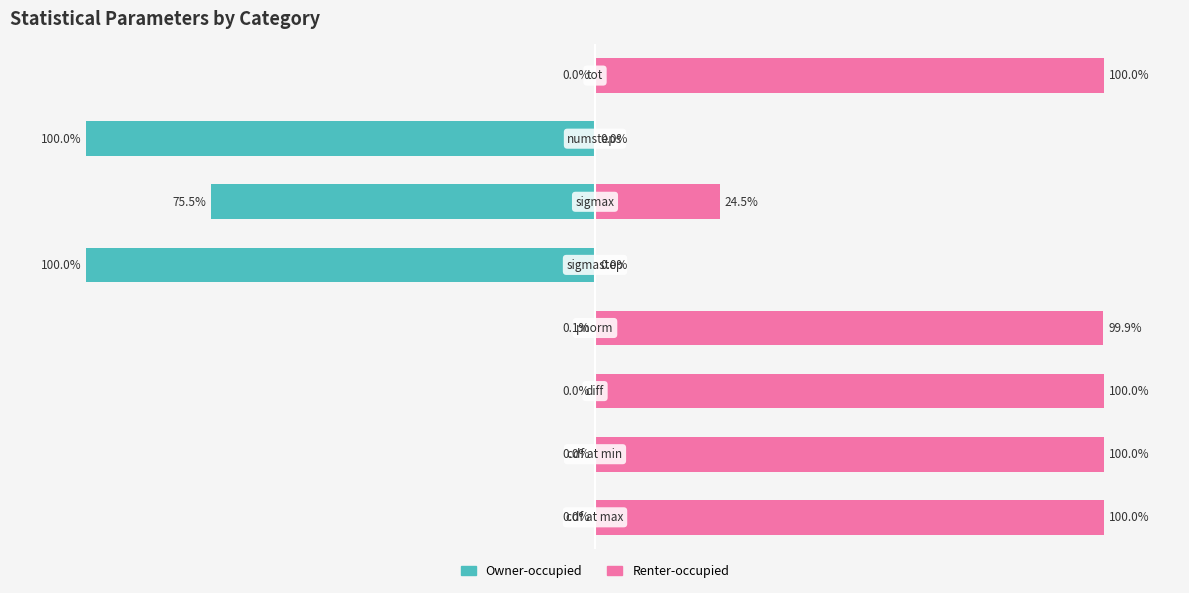

What is the total value across all series at 2?

100.0